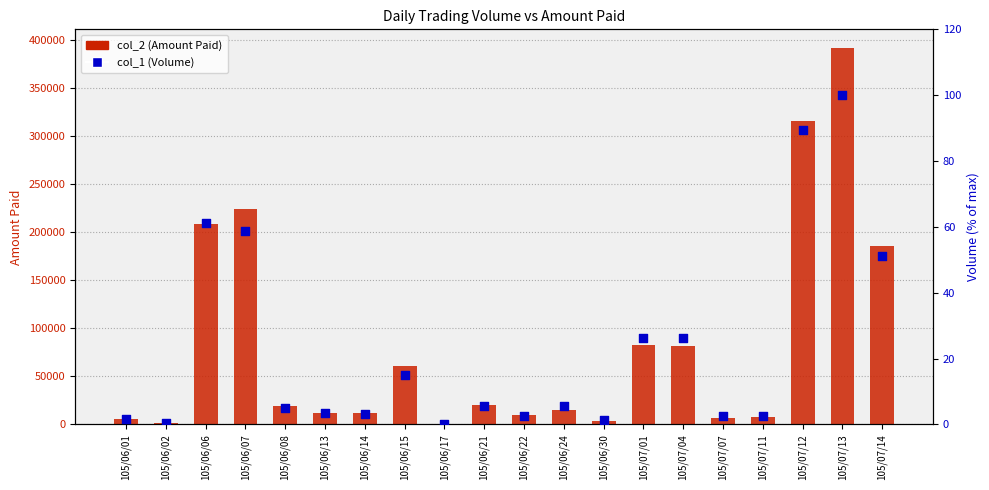

What is the total value across all series at 105/07/07?

6802.5